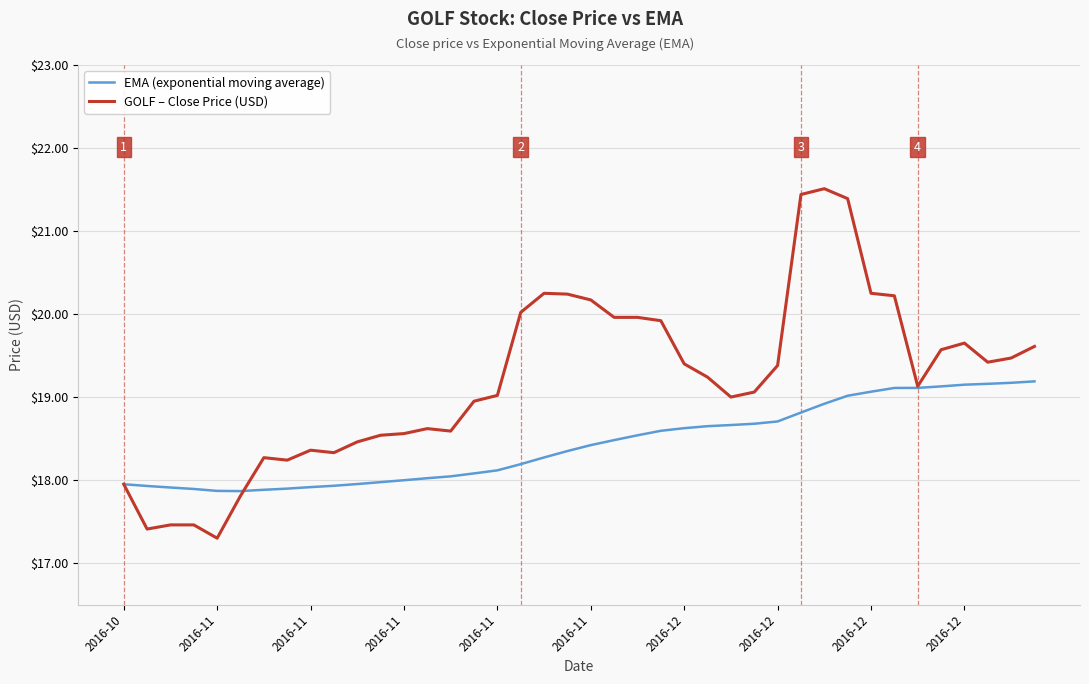

Which series has the largest range (max minus min)?

GOLF – Close Price (USD)